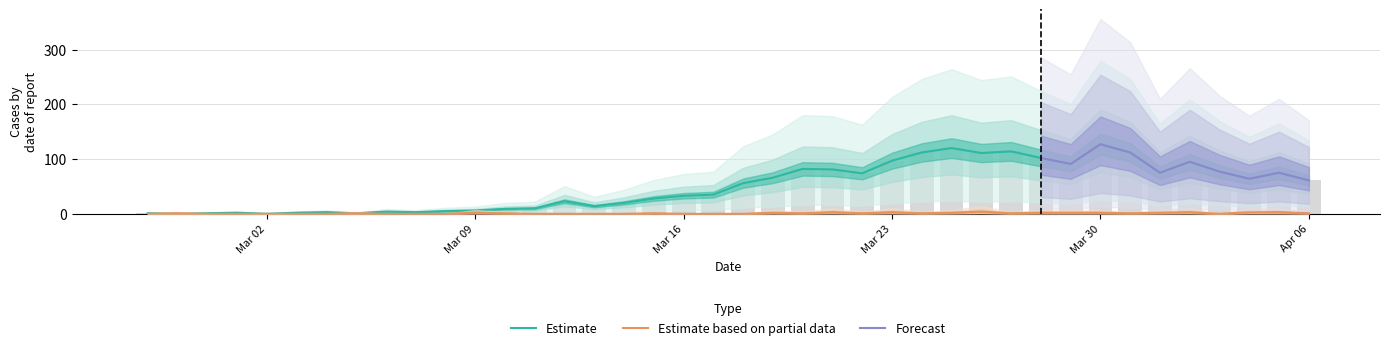

Is it true that value equals 150 at Mar 23?

False